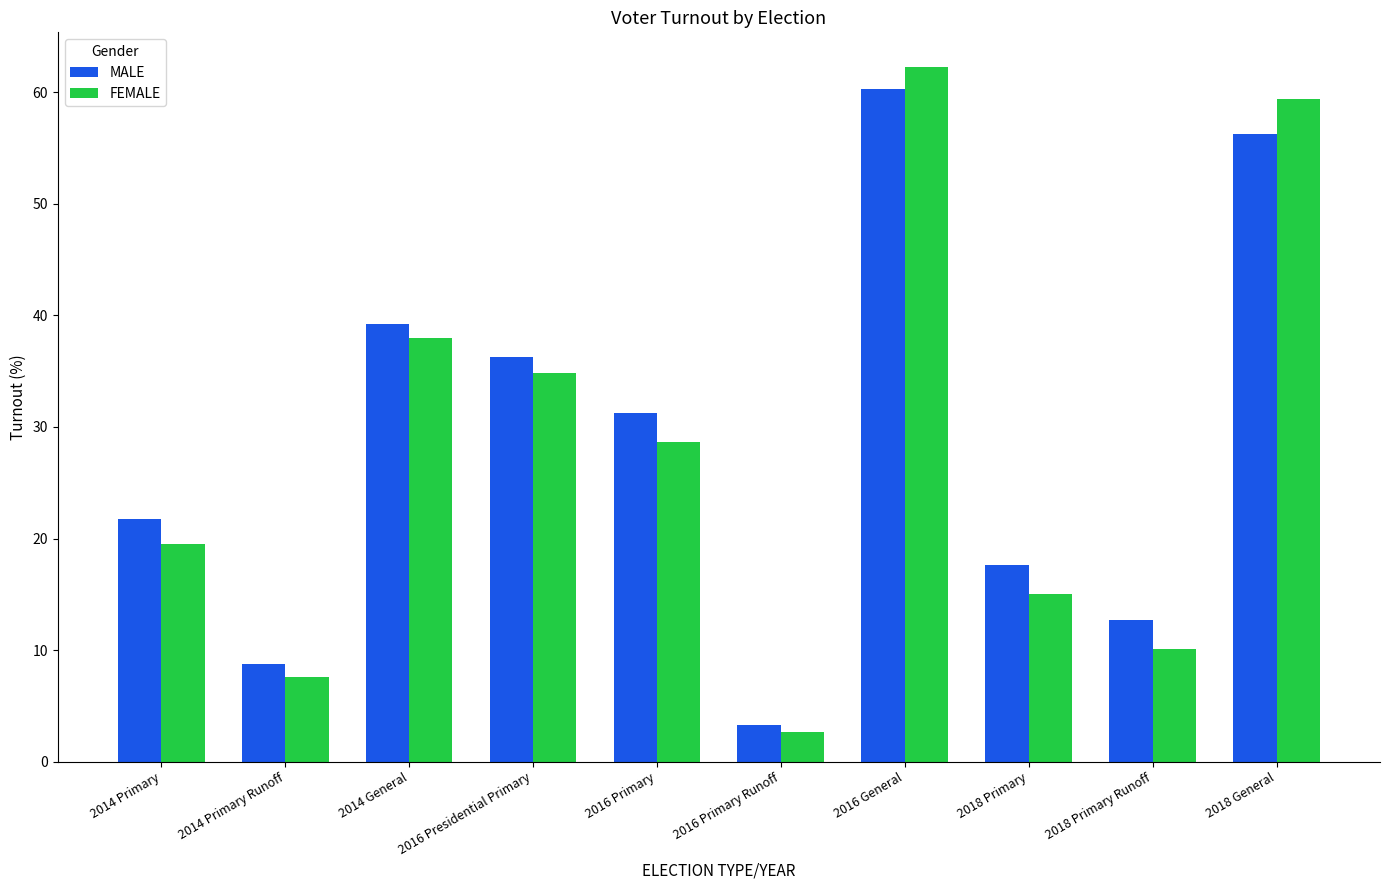

True or false: MALE has a value of 60.3 at 2016 General.

True